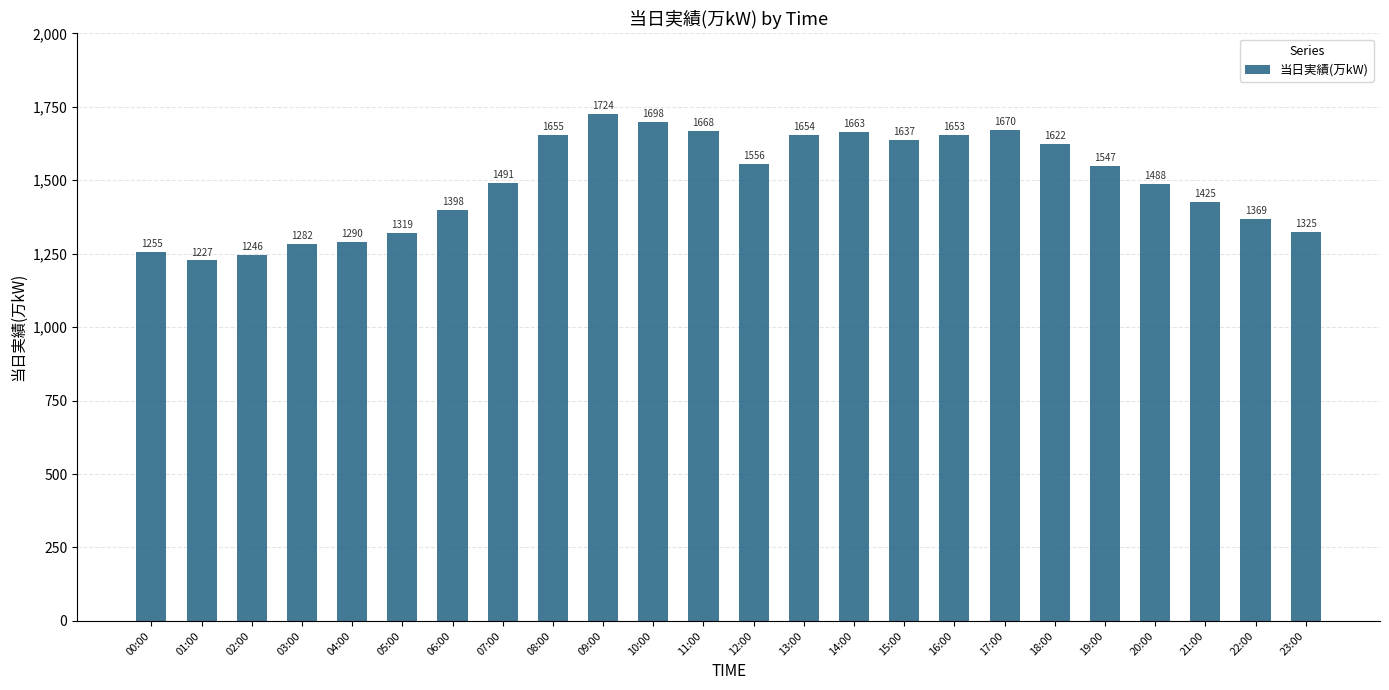

What is the label of the 21st bar from the right?

03:00